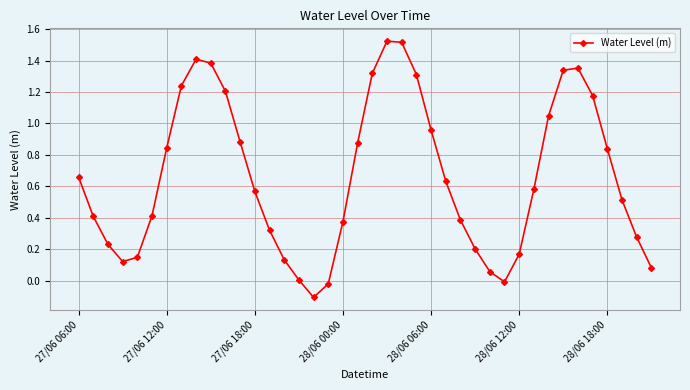

How many data points does each series have?

40